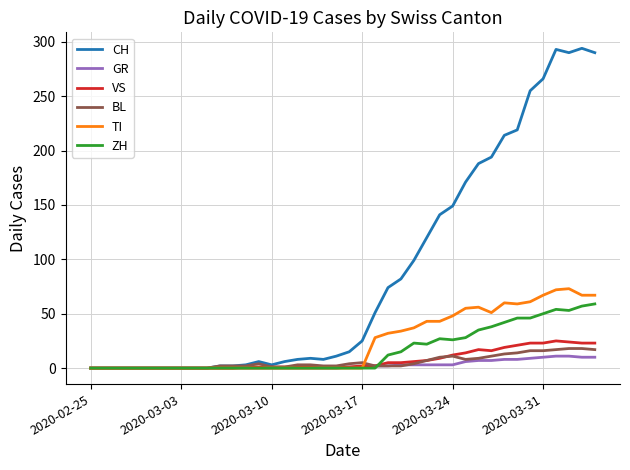

What is the maximum value shown in the chart?

294